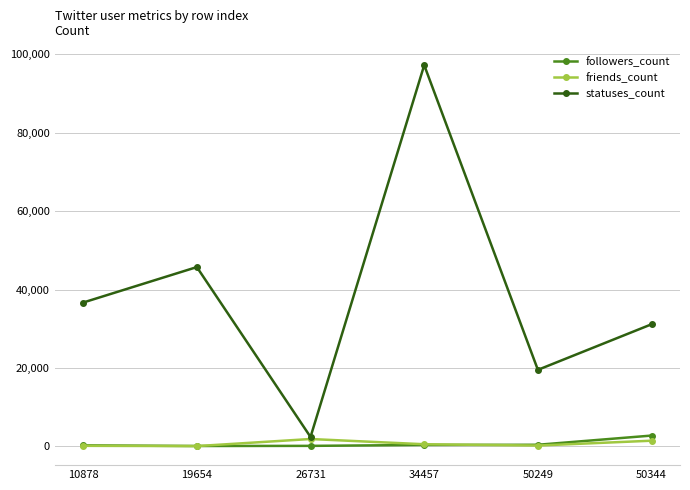

What is the greatest value displayed?

97215